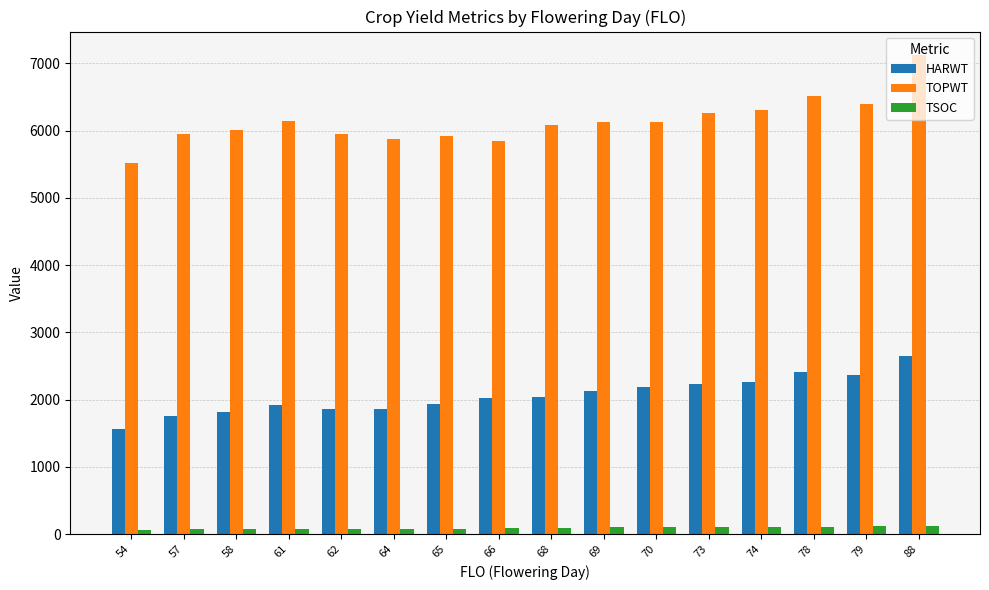

Rank the series by their average value, from highest to lowest.

TOPWT, HARWT, TSOC